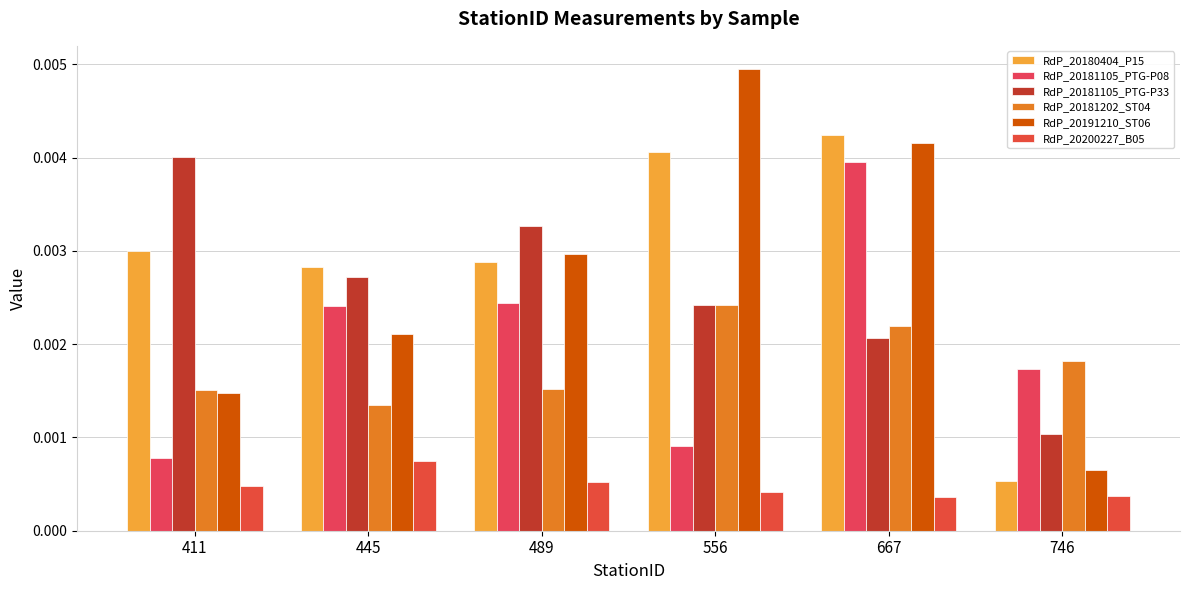

At which category is the sum across all series the highest?

667